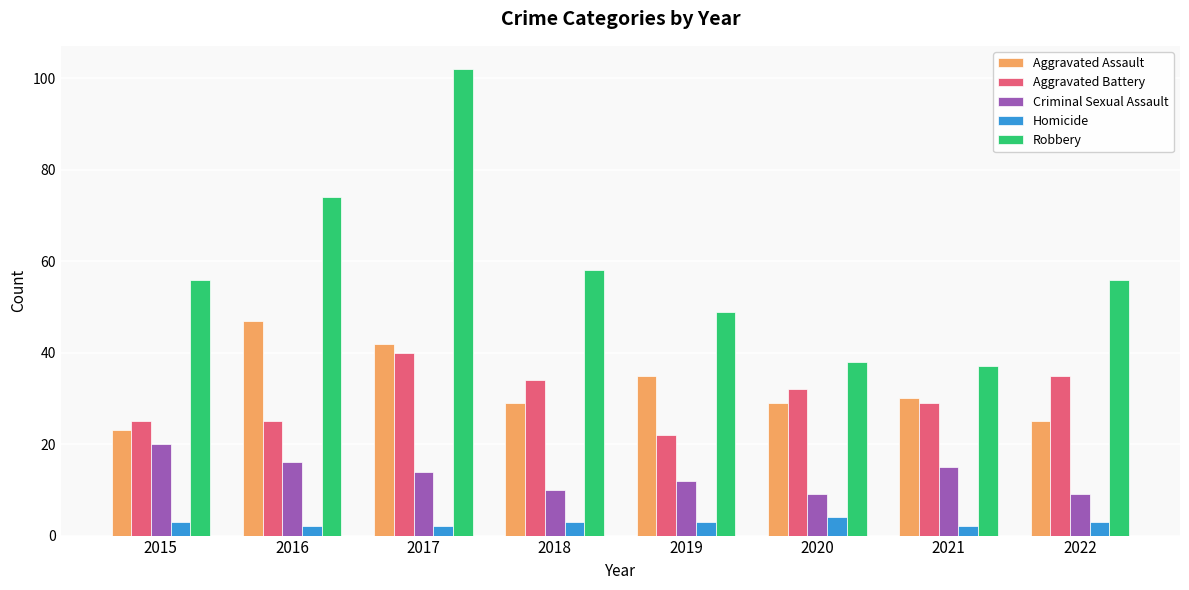

List the series in order of their peak value, highest first.

Robbery, Aggravated Assault, Aggravated Battery, Criminal Sexual Assault, Homicide